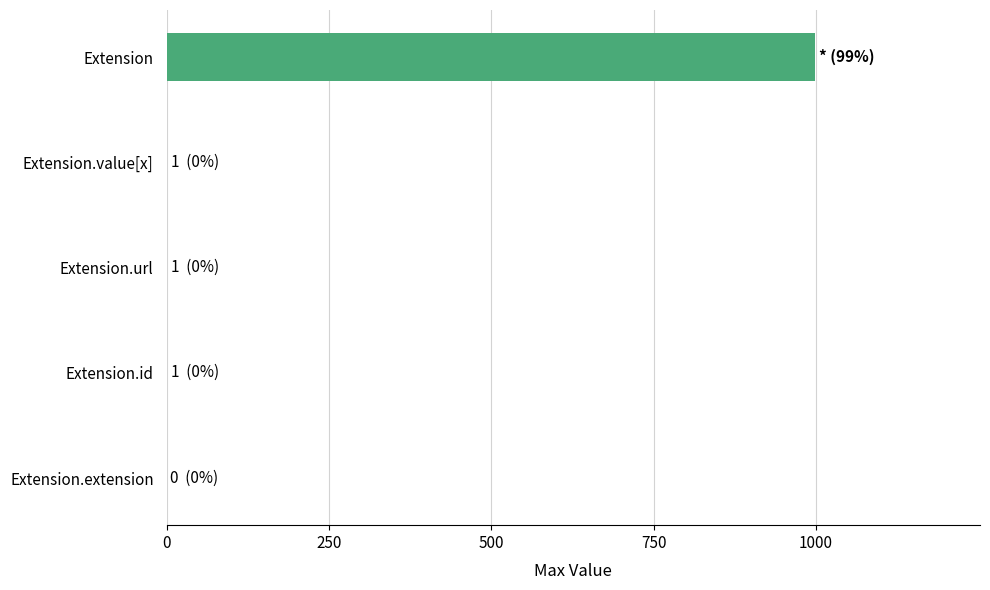

Which category has the highest value across all series?

Extension